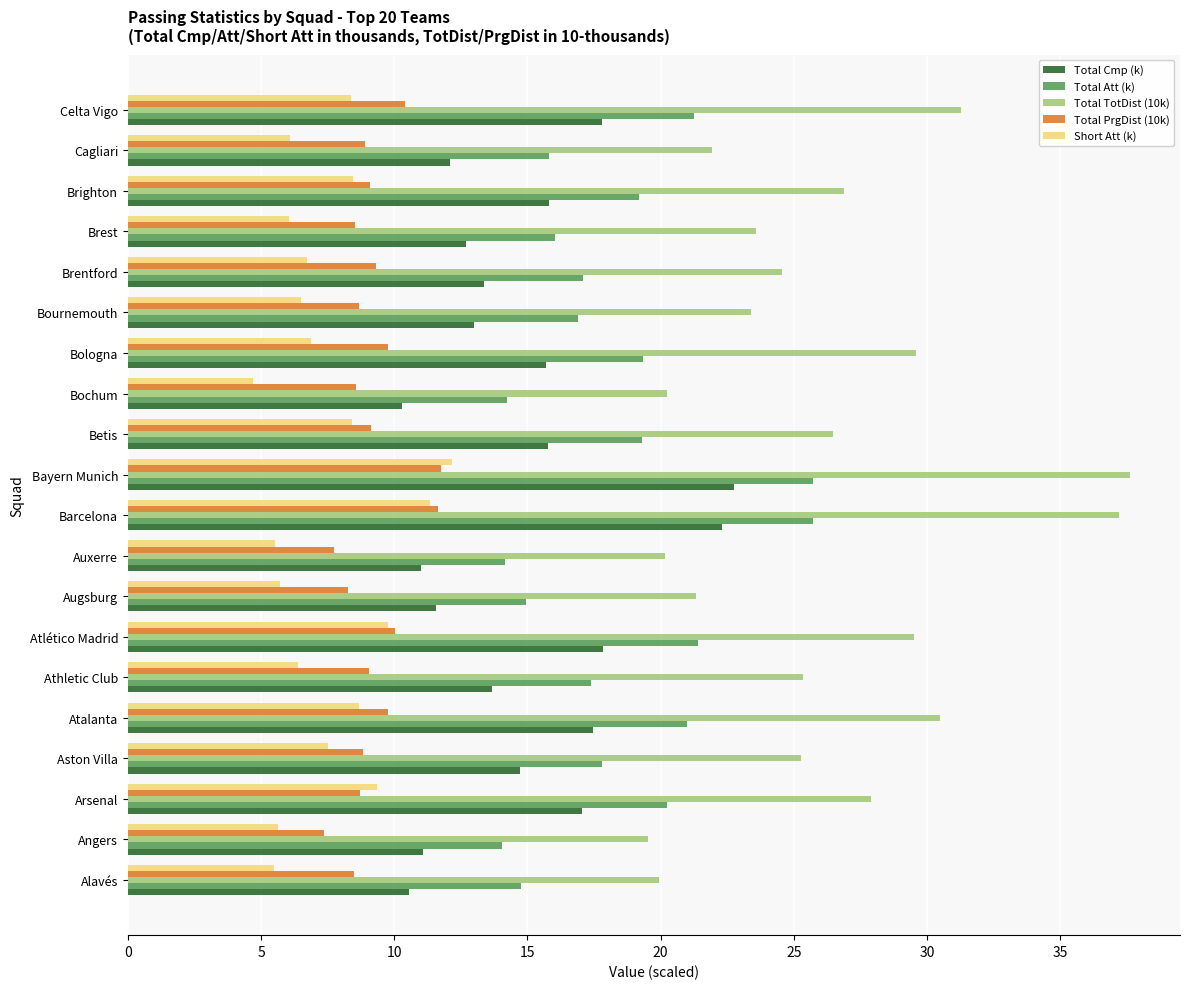

Which series has the widest spread of values?

Total TotDist (10k)